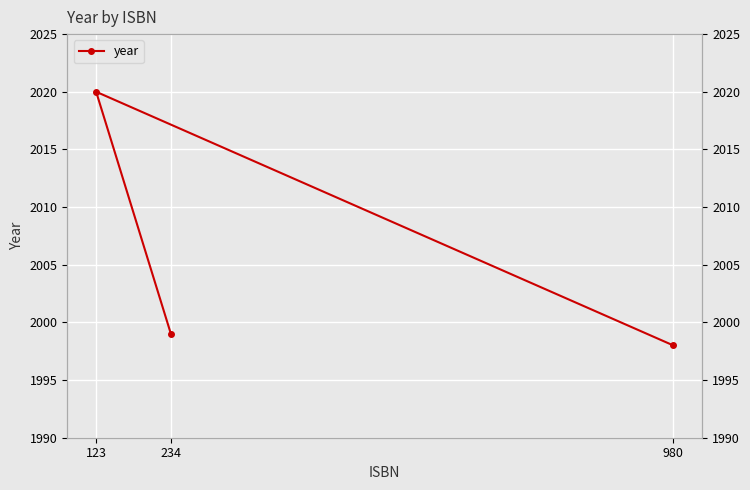

How many values are below 1999?

1